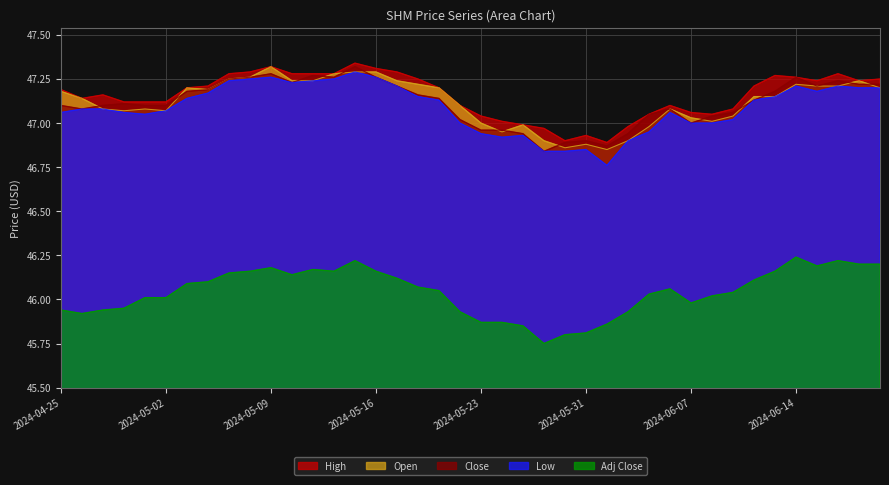

True or false: Close has a value of 12.3 at 2024-05-21.

False